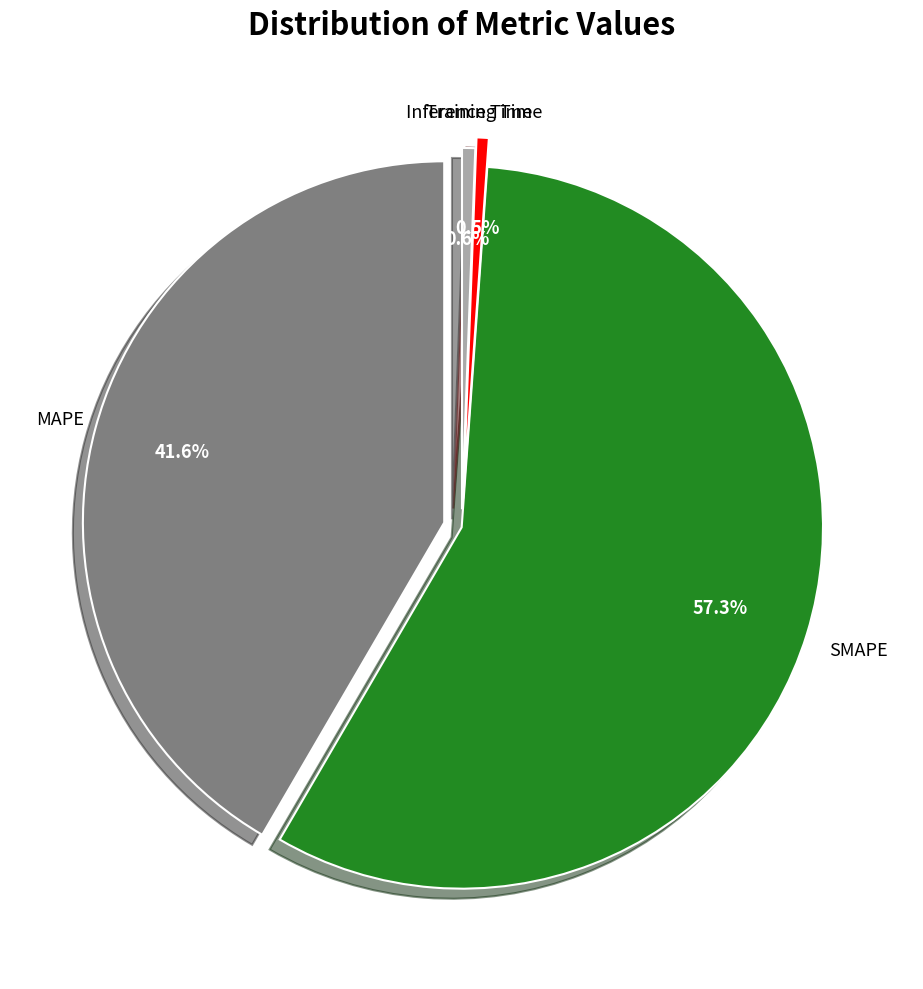

Does Inference Time account for over 50% of the chart?

No